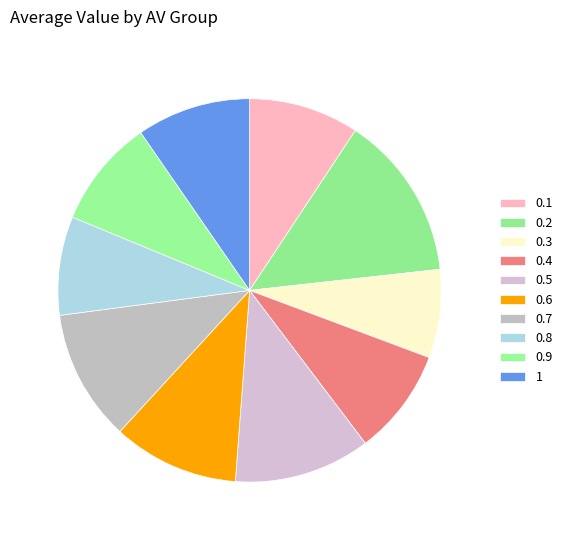

Between 0.9 and 1, which is larger?

1